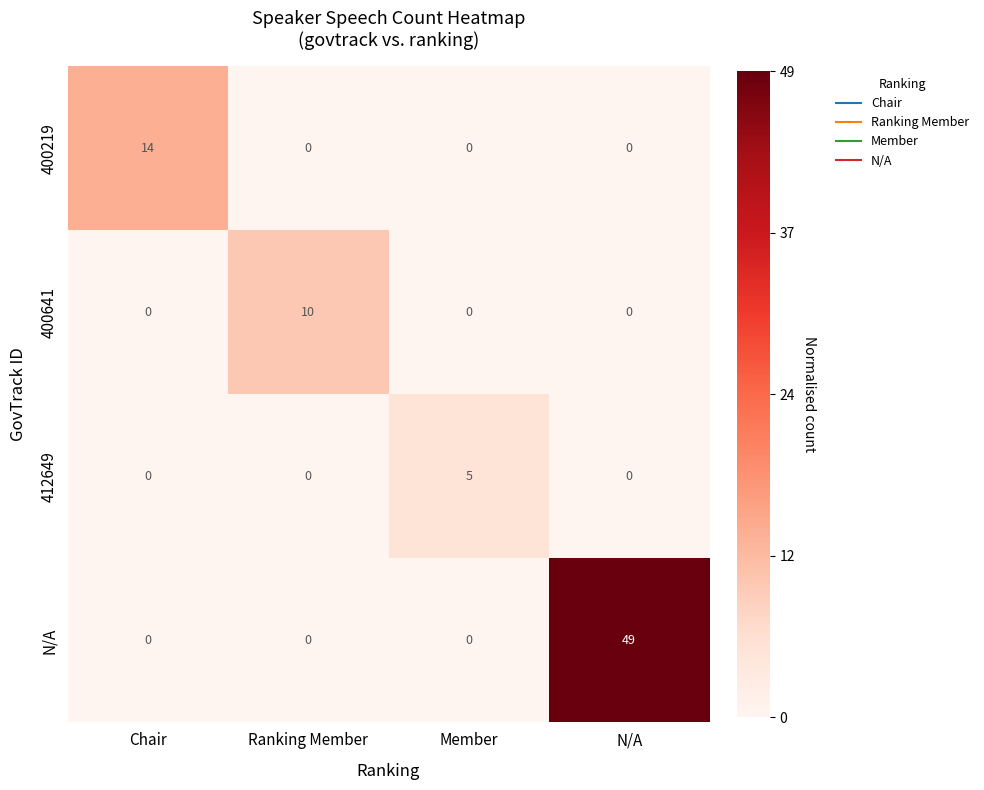

What is the difference between the maximum and minimum values in the N/A series?

49